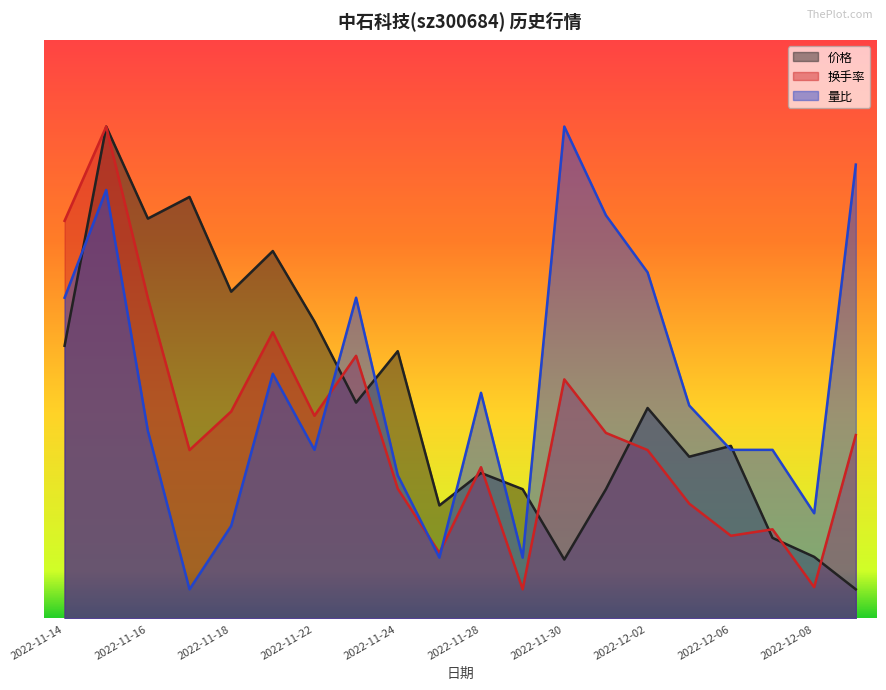

What position from the left is 2022-12-05?

16